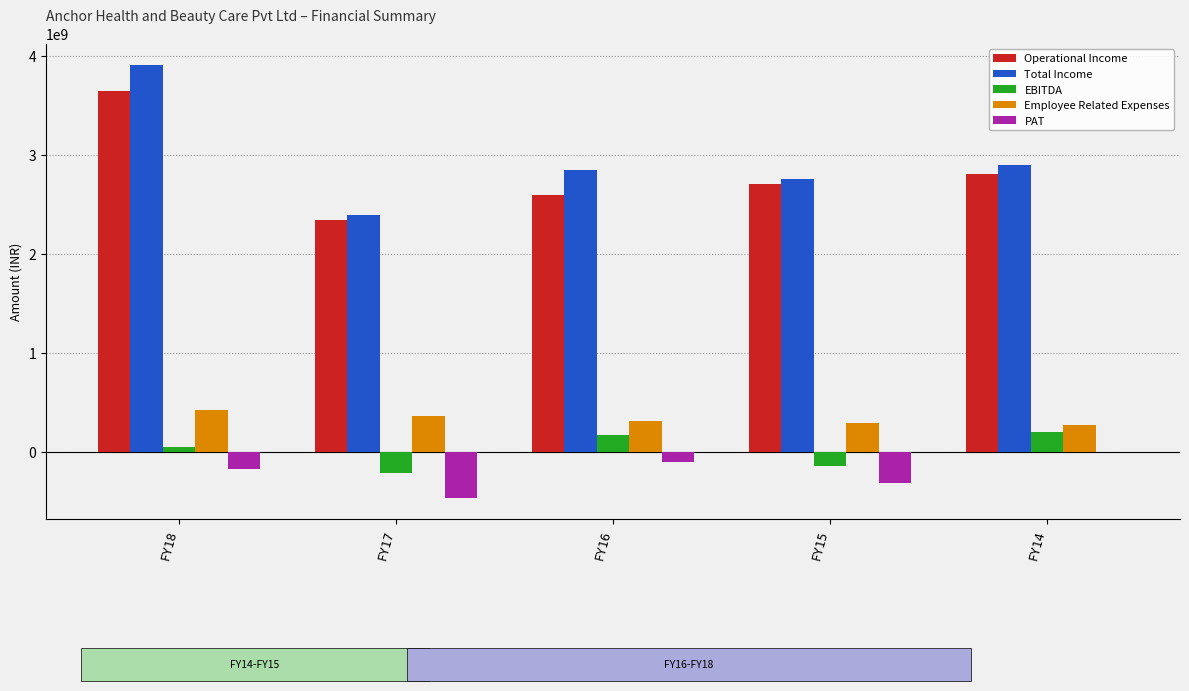

Which series has the largest total across all categories?

Total Income